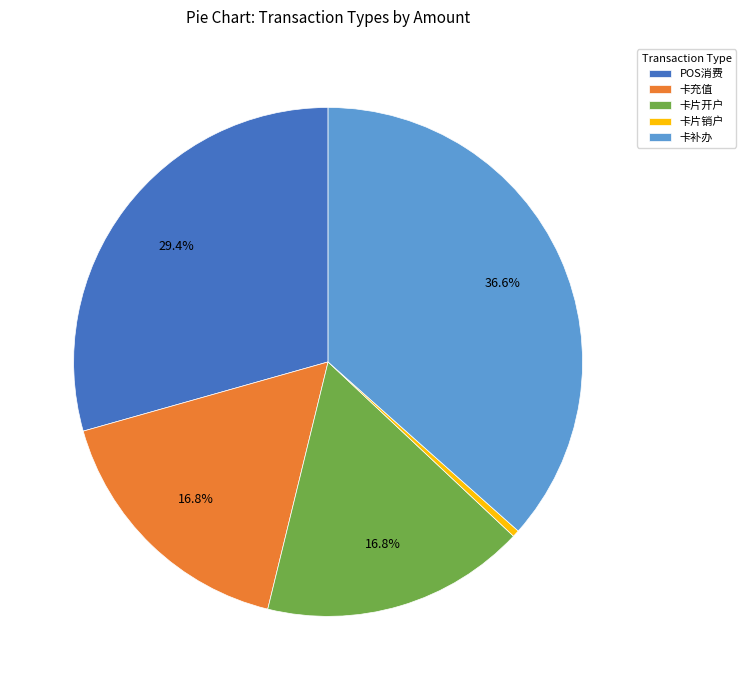

Which category has the smallest portion of the pie?

卡片销户